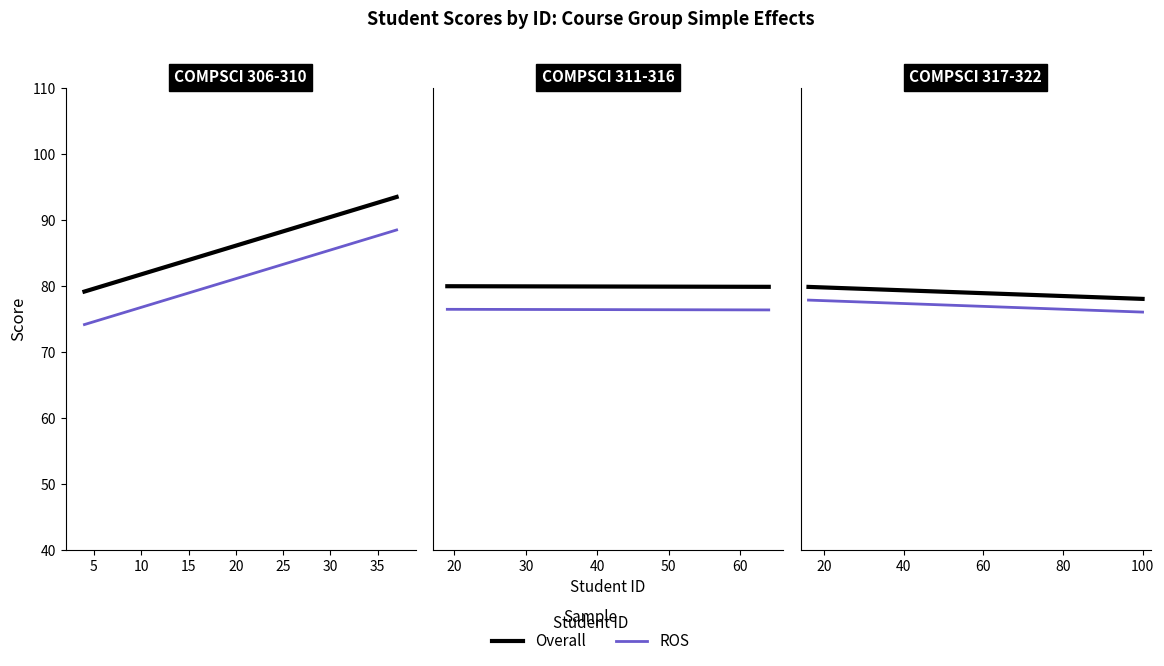

What is the label of the 14th point from the right?

73